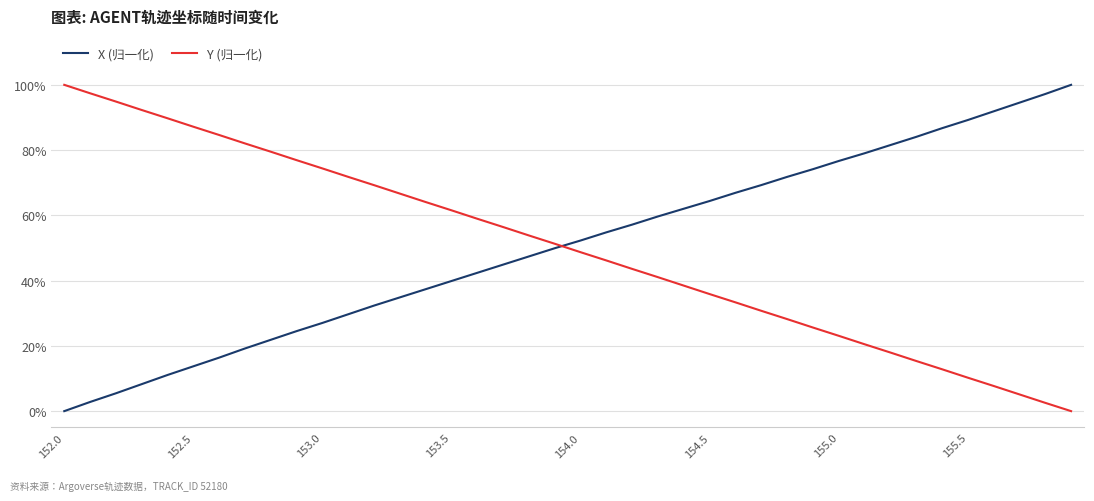

True or false: Y (归一化) has more than 1 interior local peaks.

False